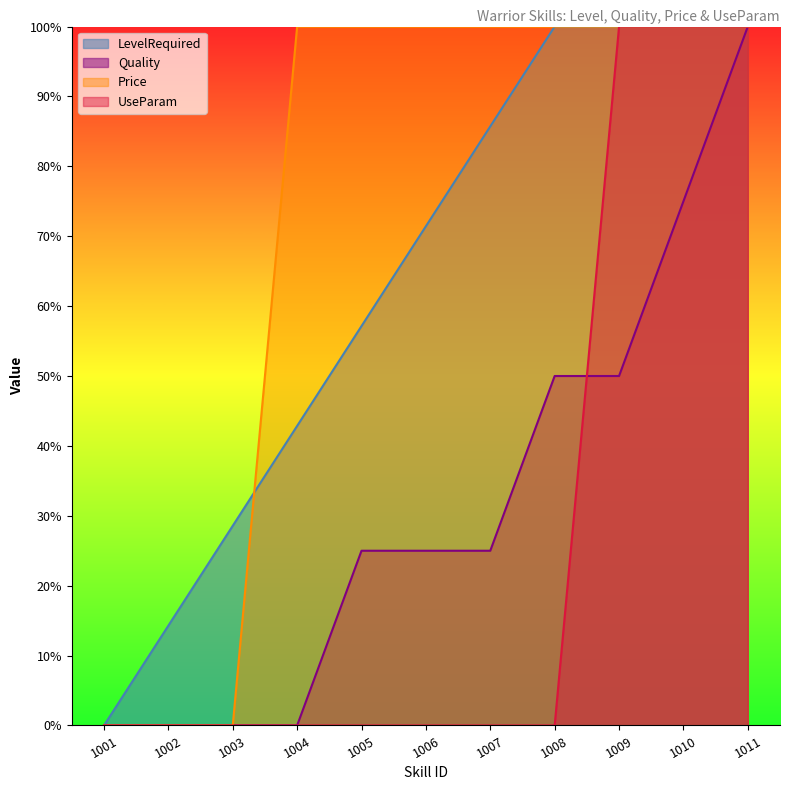

True or false: Price has a value of 1.0 at 1006.

True